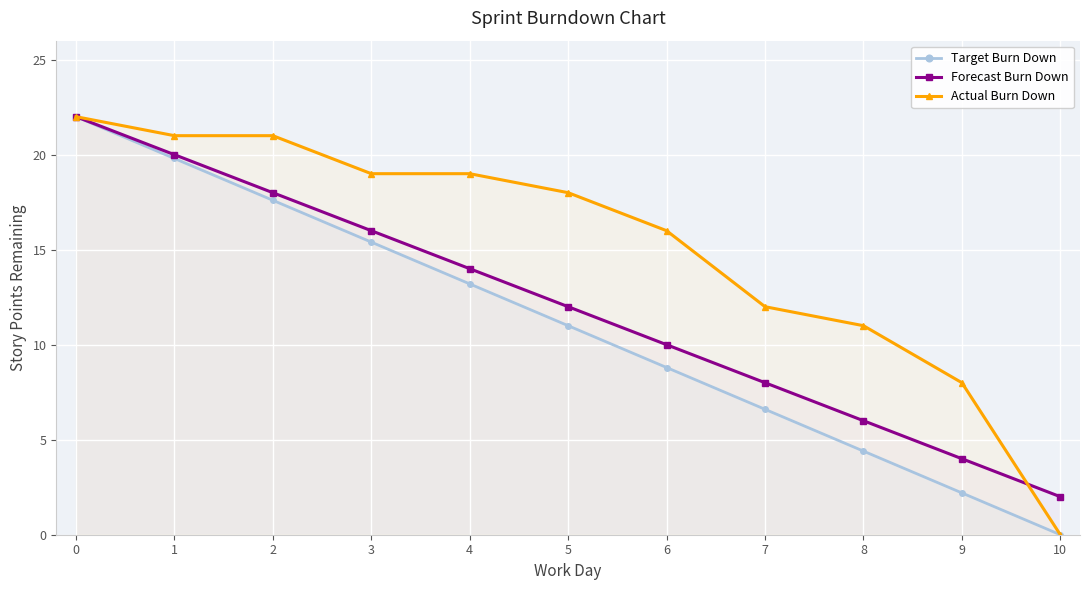

The Forecast Burn Down series shows 4.0 at 9. True or false?

True